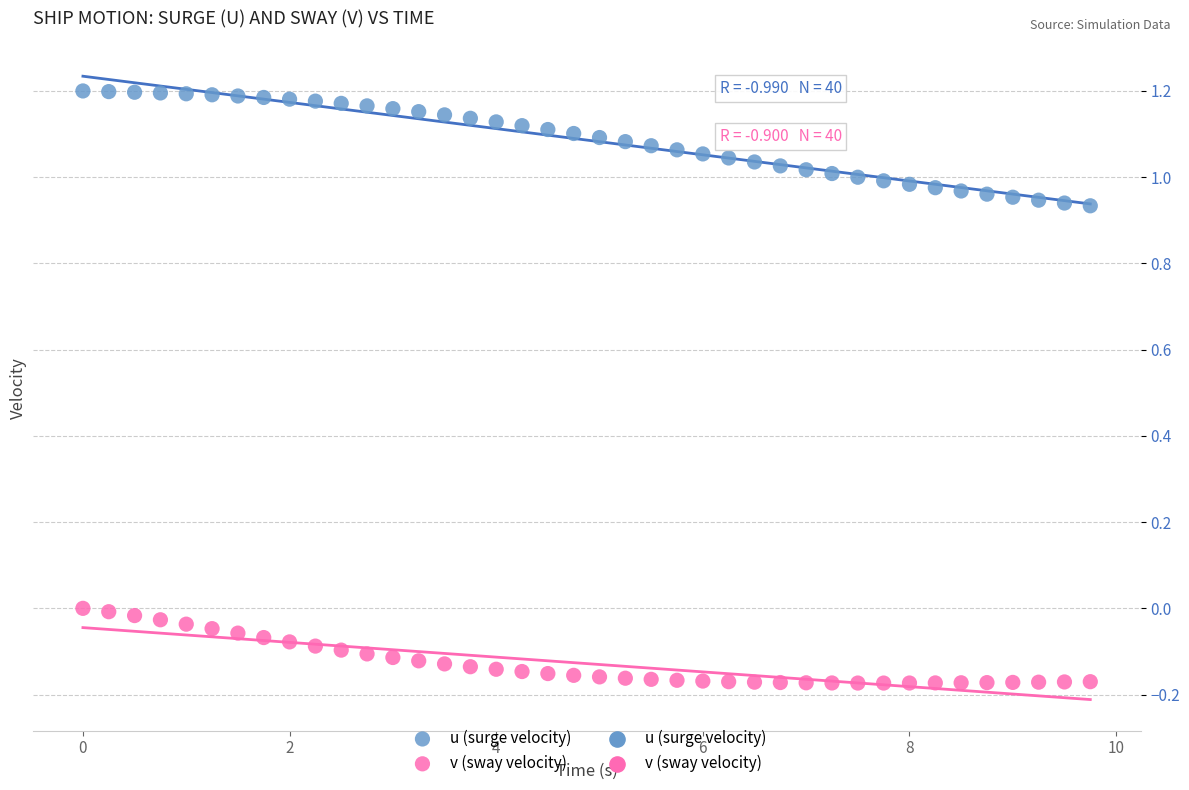

Across all data points, what is the range of Y values (max minus min)?

1.4